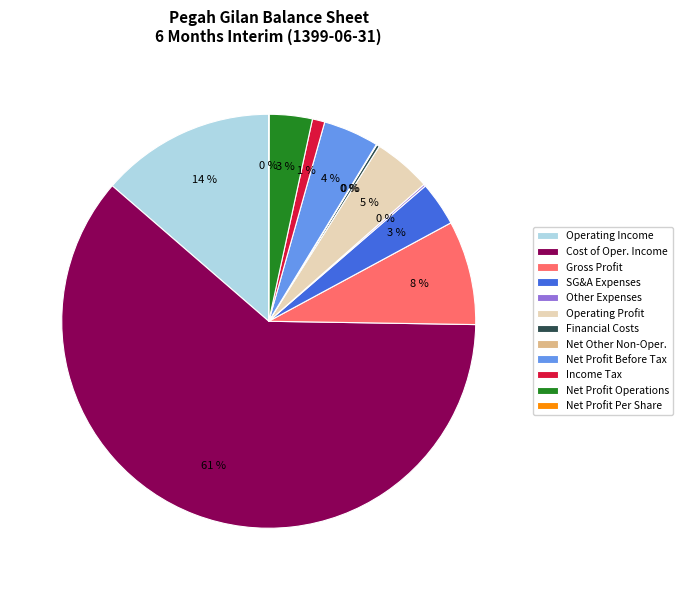

Is it true that Operating Income is 14% of the pie?

True